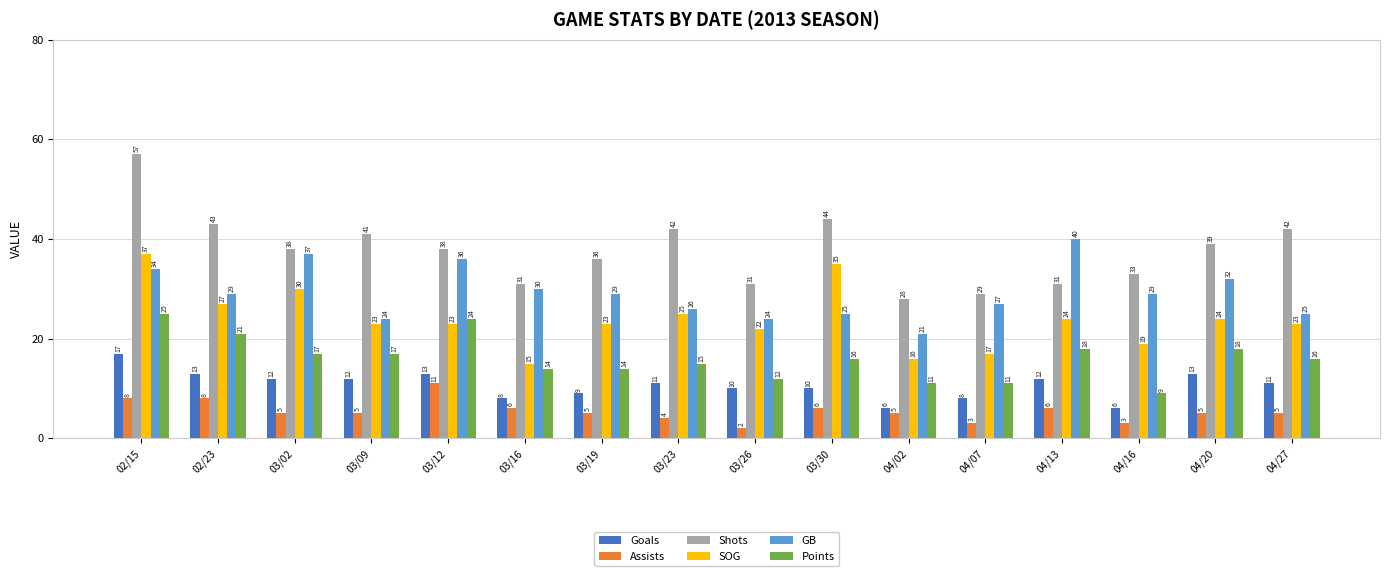

What is the spread (max minus min) of values at 03/02?

33